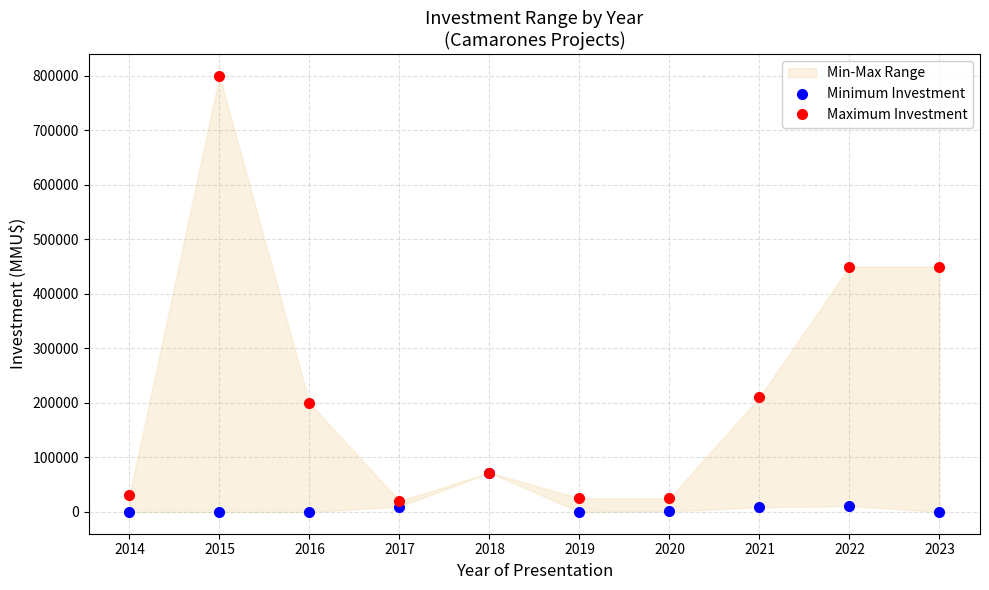

What is the value of the Maximum Investment point at the 5th from the left?

72000